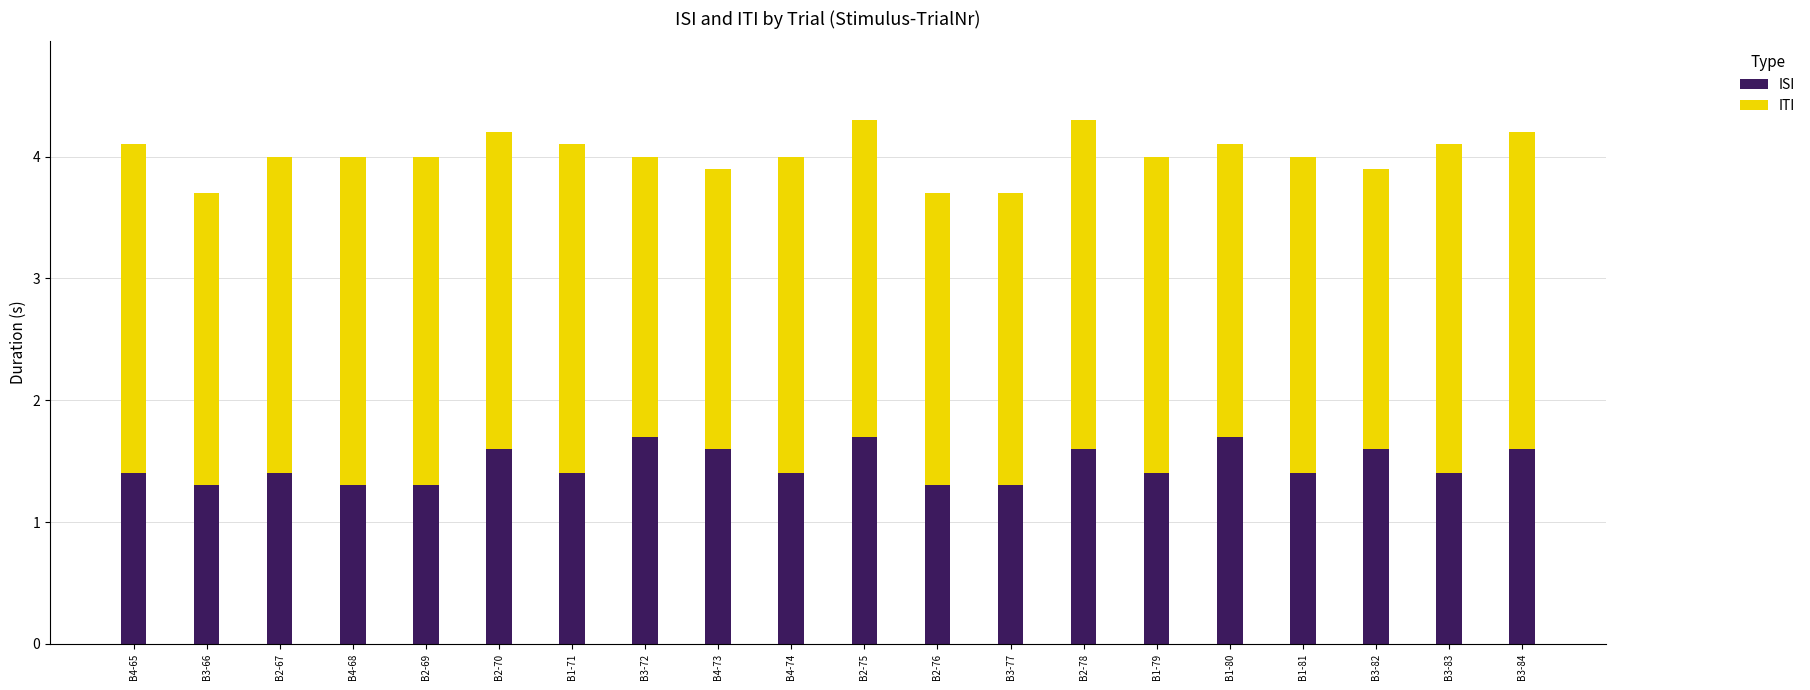

How many ISI values are between 1 and 2?

20